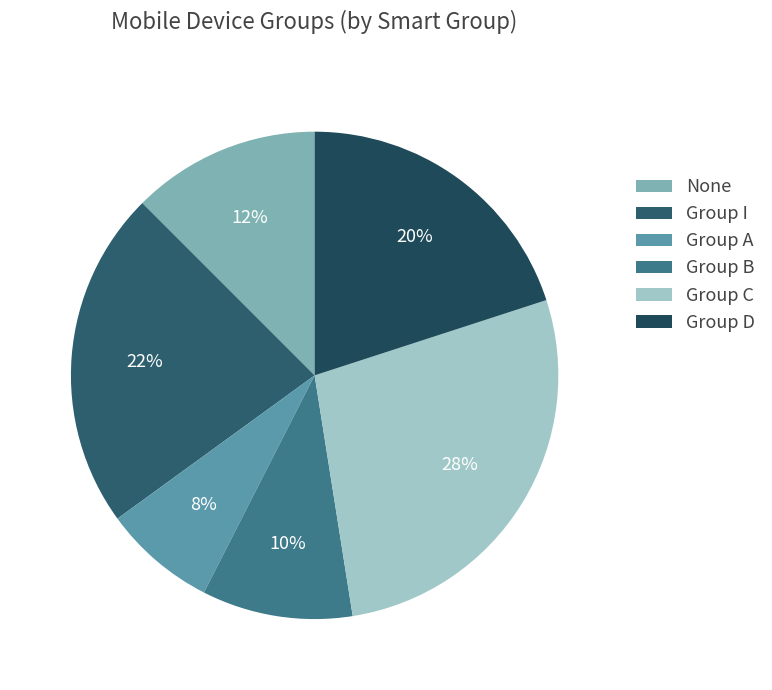

Combined, do Group D and Group I account for over 50%?

No